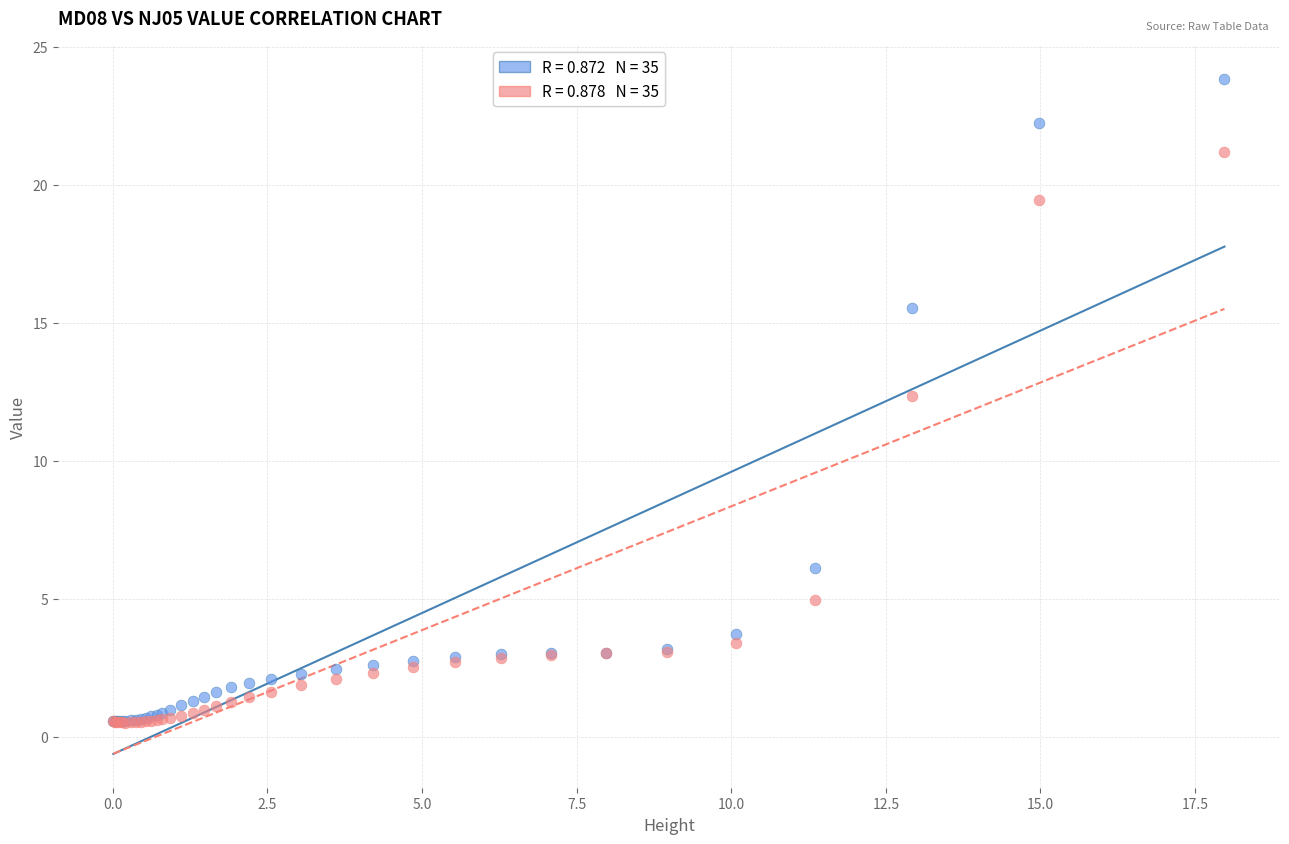

Across all series, what Y value is closest to 12?

12.4